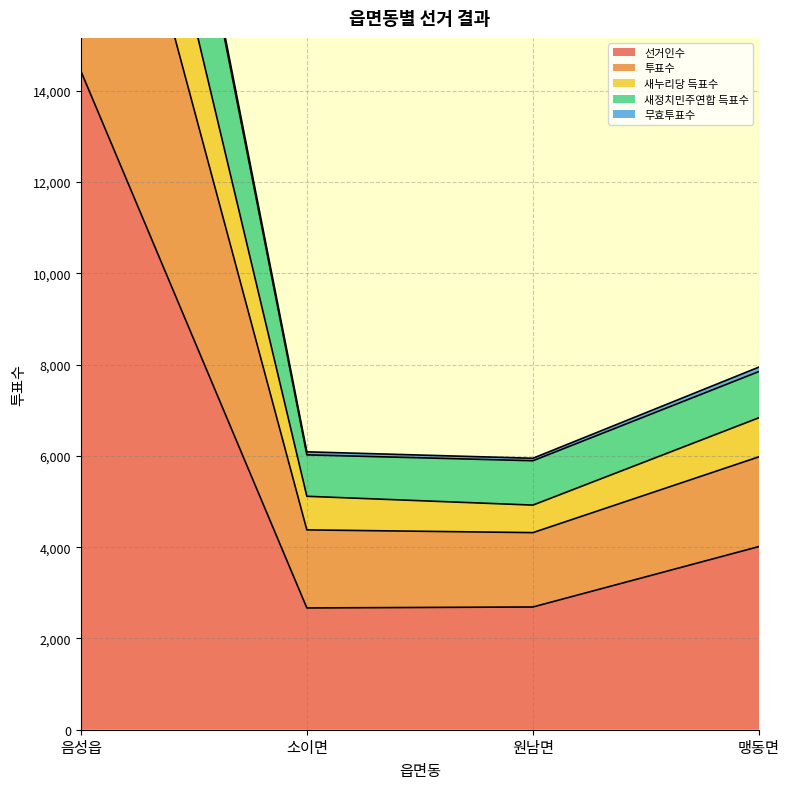

Is it true that 선거인수 equals 1279 at 소이면?

False